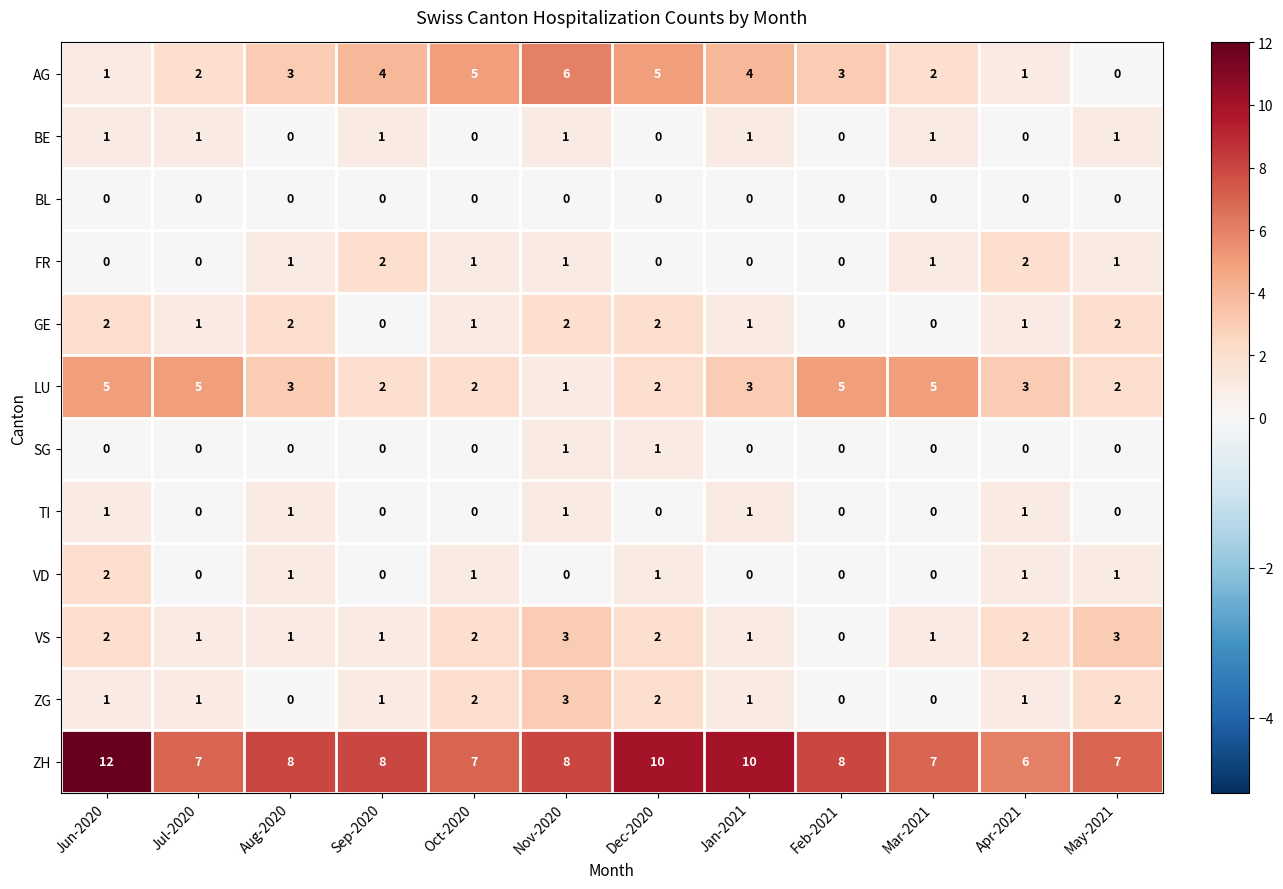

Is it true that LU equals 2 at Jul-2020?

False